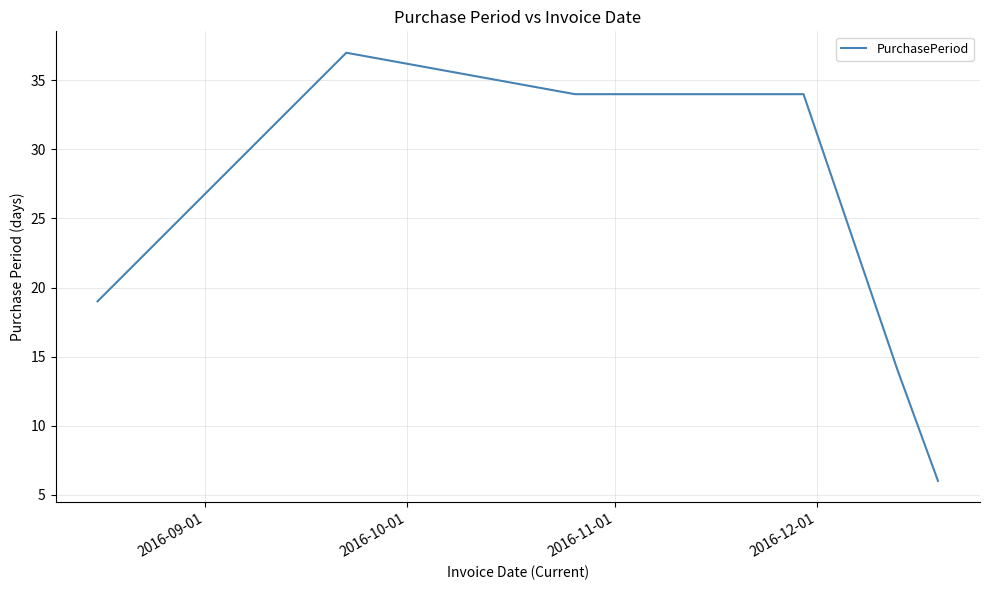

What is the maximum value shown in the chart?

37